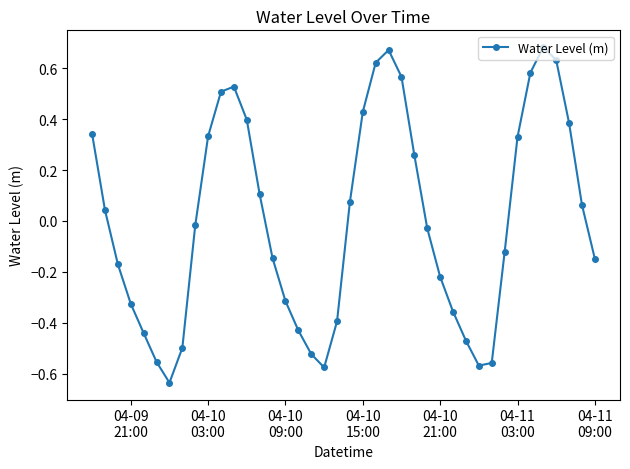

How many points are higher than both their immediate neighbors (excluding endpoints)?

3